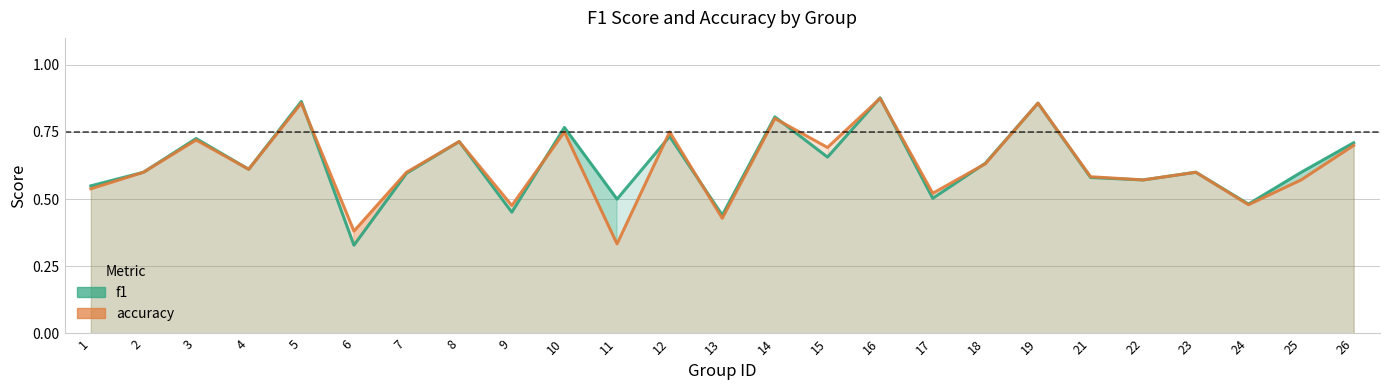

At how many categories does at least one series exceed 0?

25